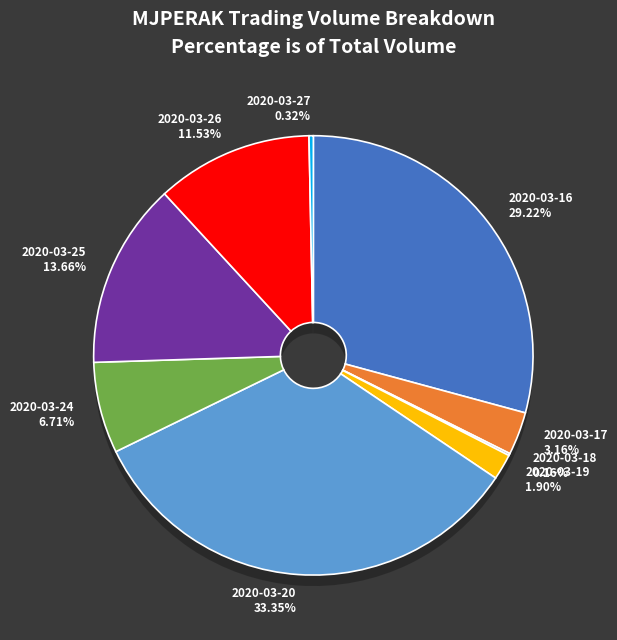

To the nearest percent, what is the difference between the 2020-03-17 and 2020-03-26 slice percentages?

8%